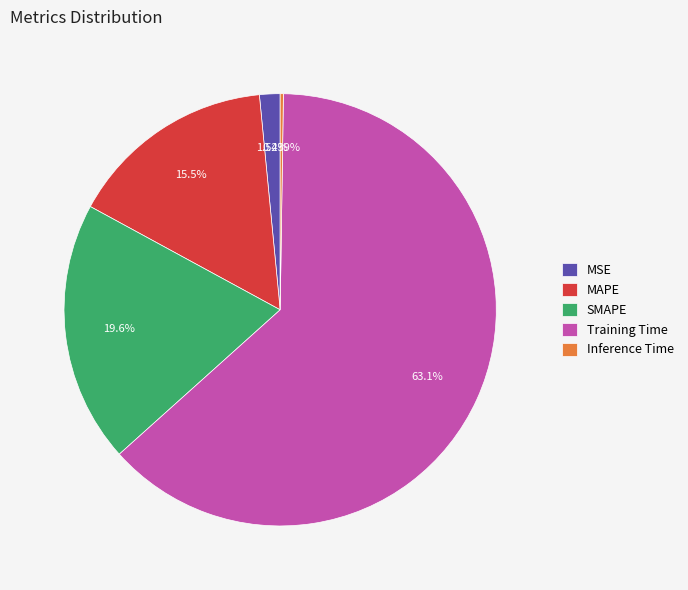

Does any single category account for the majority?

Yes